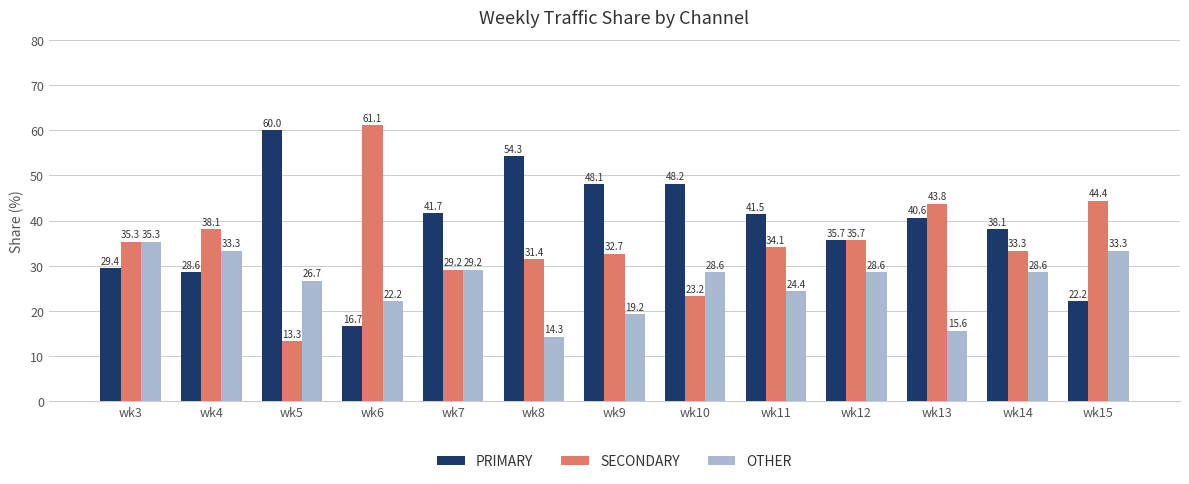

What are all the series names shown in the legend?

PRIMARY, SECONDARY, OTHER